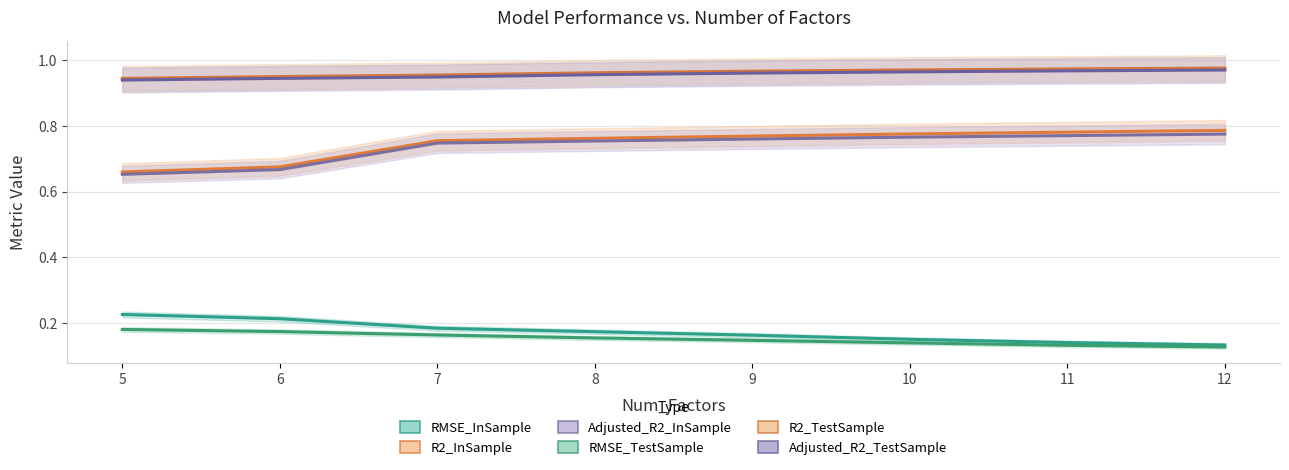

At which category is the sum across all series the highest?

12